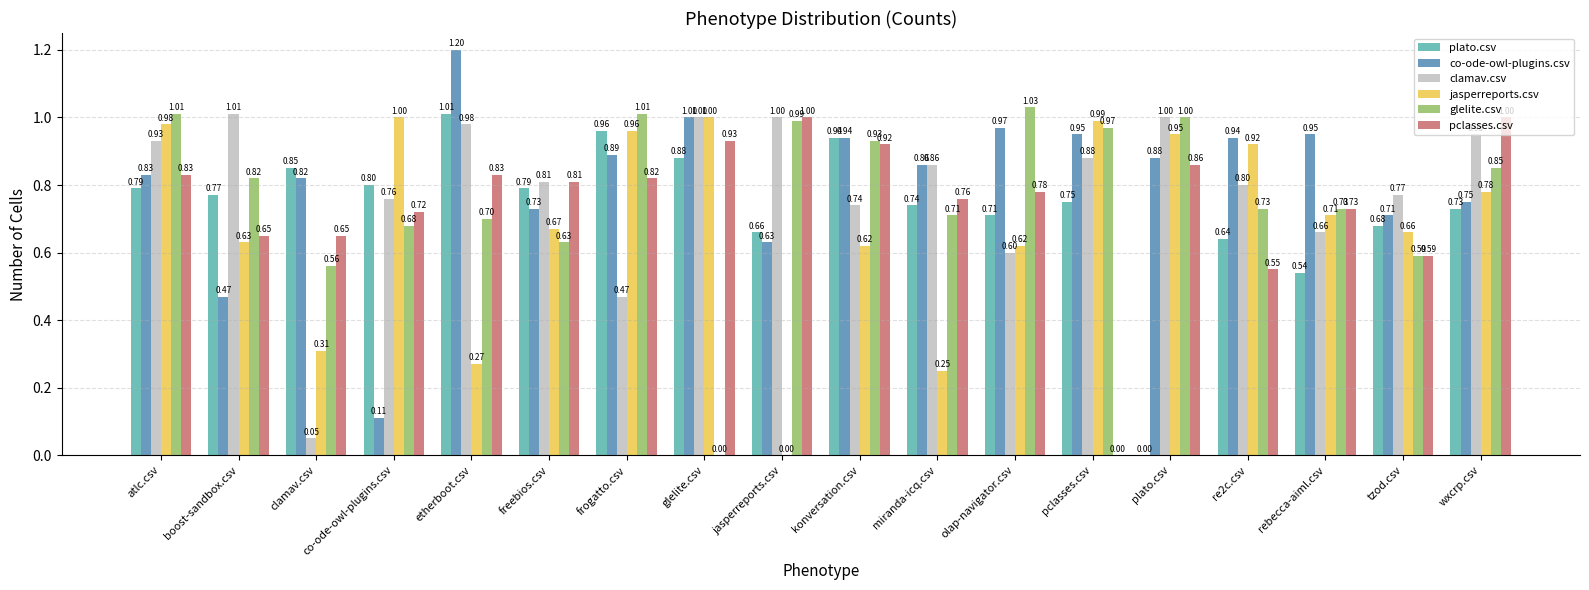

Reading right to left, list all the values displayed in this chart.

plato.csv: 0.7	0.7	0.5	0.6	0.0	0.8	0.7	0.7	0.9	0.7	0.9	1.0	0.8	1.0	0.8	0.8	0.8	0.8
co-ode-owl-plugins.csv: 0.8	0.7	0.9	0.9	0.9	0.9	1.0	0.9	0.9	0.6	1.0	0.9	0.7	1.2	0.1	0.8	0.5	0.8
clamav.csv: 0.9	0.8	0.7	0.8	1.0	0.9	0.6	0.9	0.7	1.0	1.0	0.5	0.8	1.0	0.8	0.1	1.0	0.9
jasperreports.csv: 0.8	0.7	0.7	0.9	0.9	1.0	0.6	0.2	0.6	0.0	1.0	1.0	0.7	0.3	1.0	0.3	0.6	1.0
glelite.csv: 0.8	0.6	0.7	0.7	1.0	1.0	1.0	0.7	0.9	1.0	0.0	1.0	0.6	0.7	0.7	0.6	0.8	1.0
pclasses.csv: 1.0	0.6	0.7	0.6	0.9	0.0	0.8	0.8	0.9	1.0	0.9	0.8	0.8	0.8	0.7	0.7	0.7	0.8